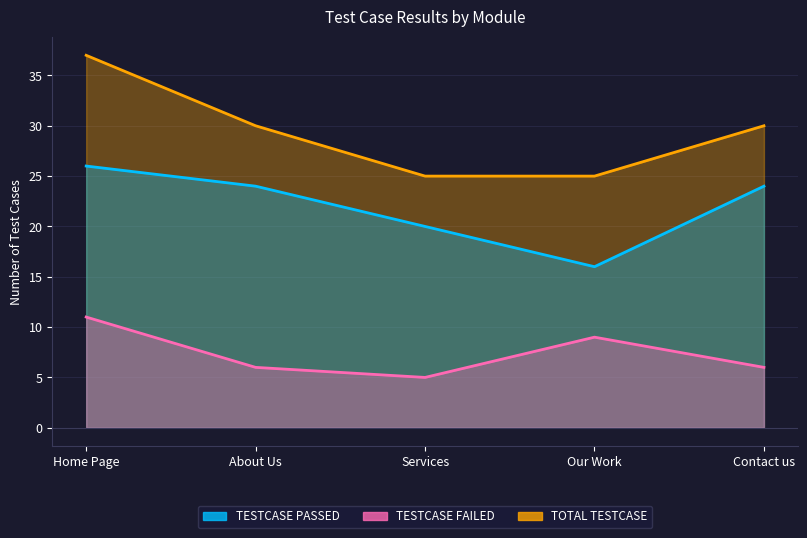

Which category has the lowest value across all series?

Services